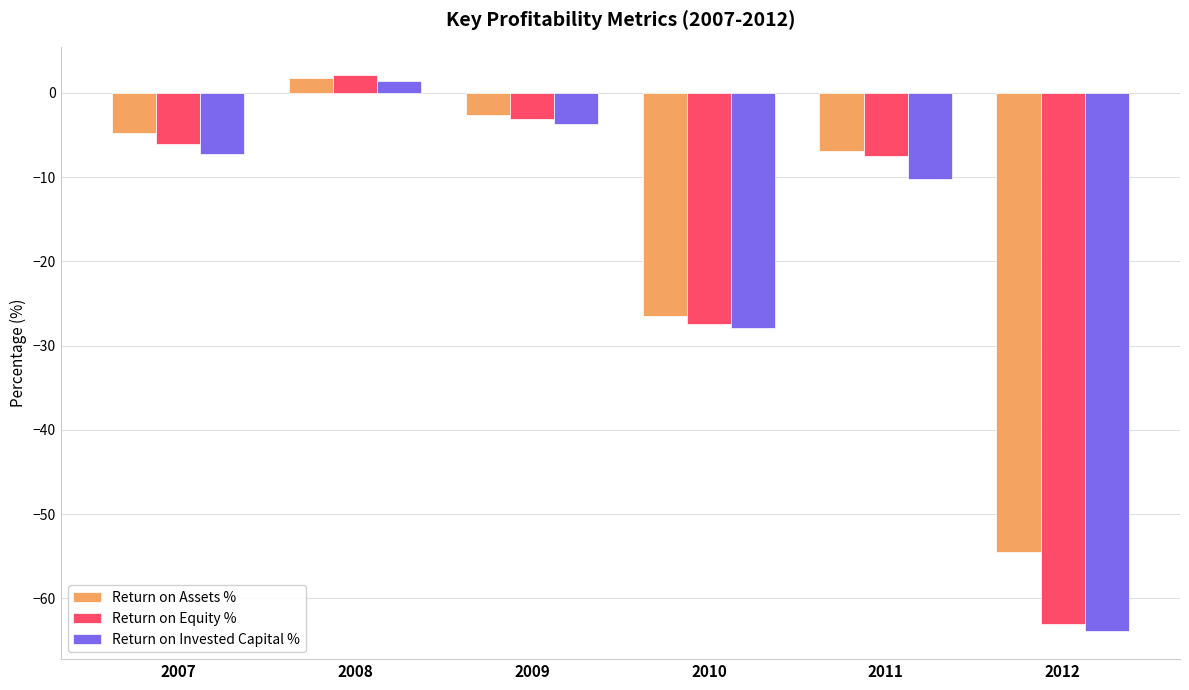

At which label does Return on Invested Capital % reach its minimum?

2012